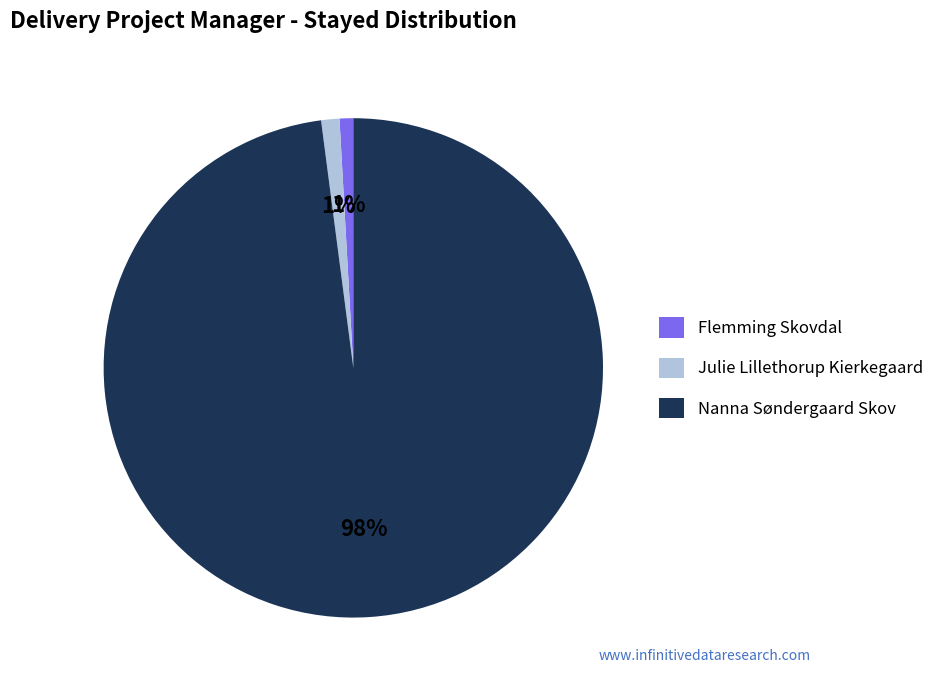

What is the largest slice in the pie chart?

Nanna Søndergaard Skov